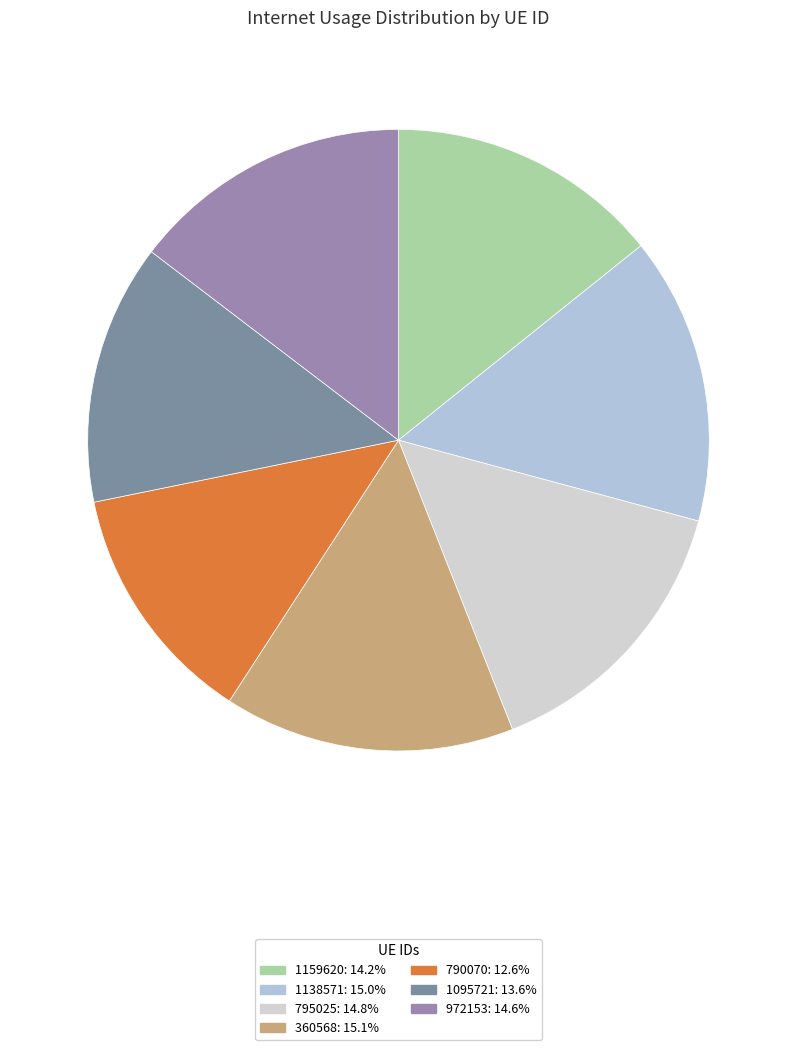

Does any single category account for the majority?

No